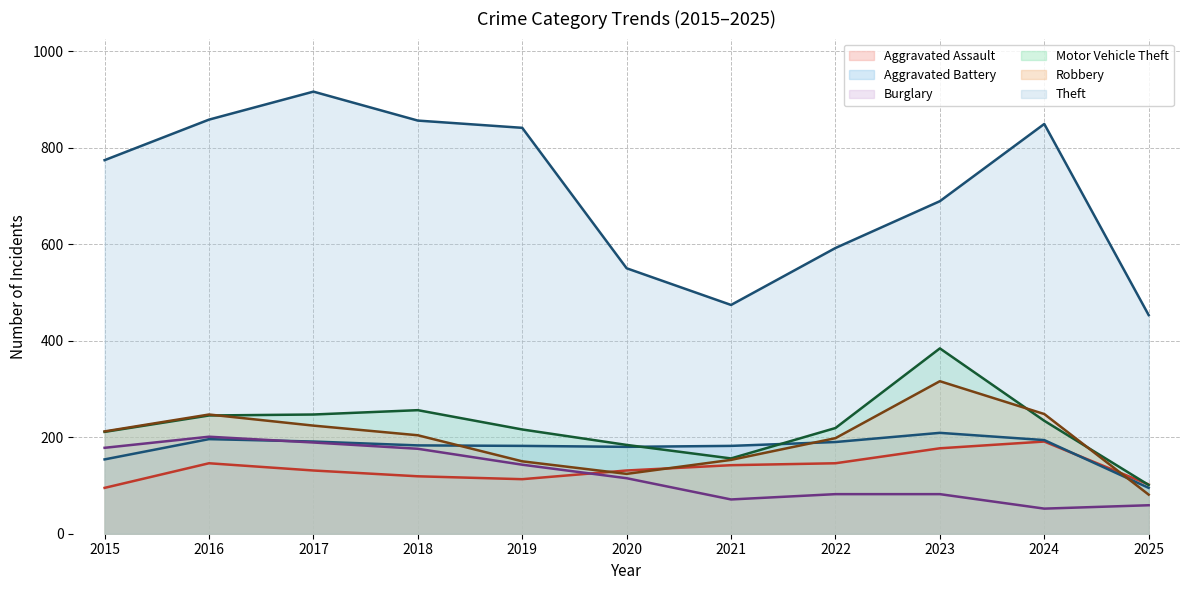

What is the minimum value shown in the chart?

52